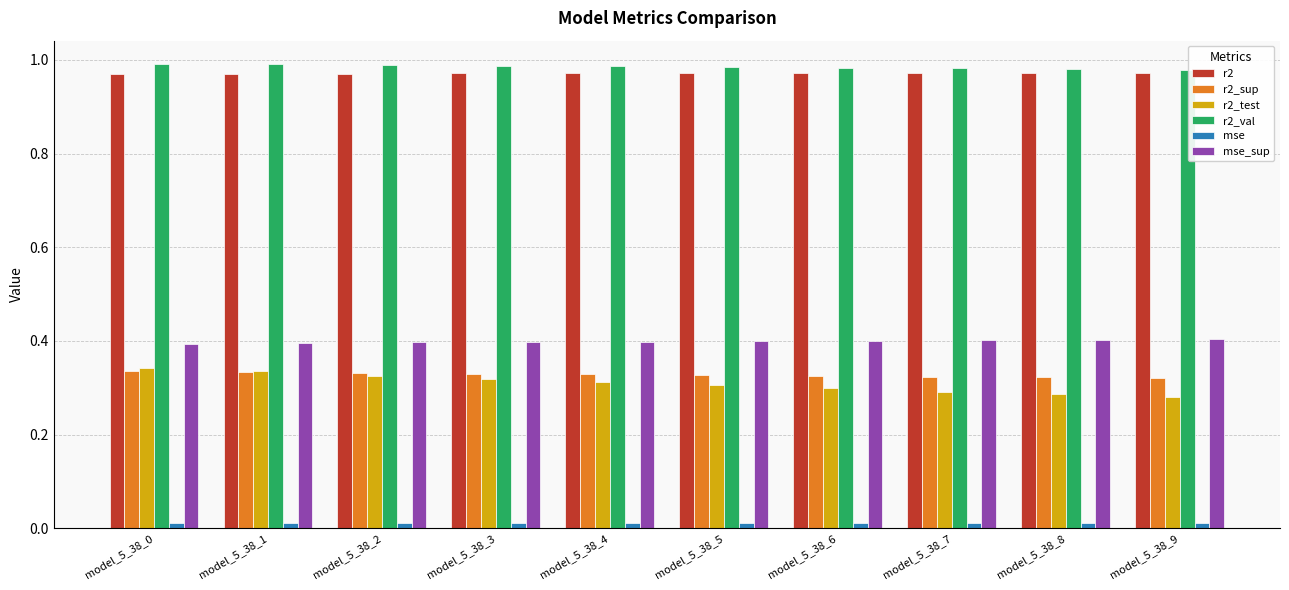

Is the value of r2_sup at model_5_38_0 greater than the value of r2_val at model_5_38_0?

No